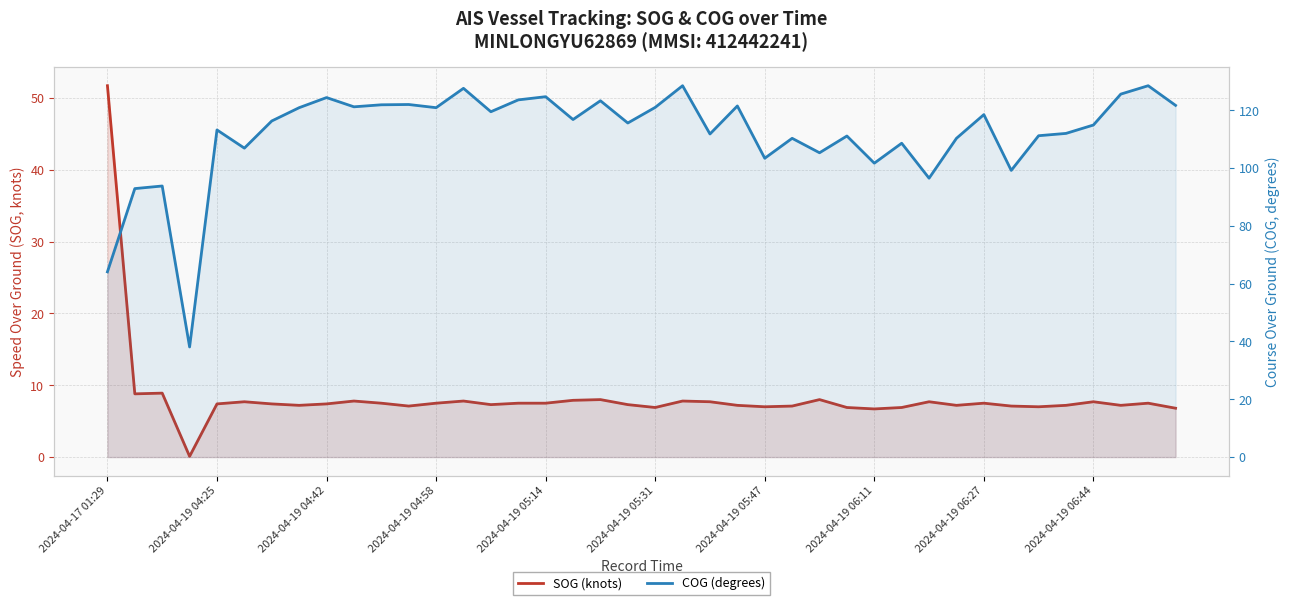

At which category does COG (degrees) reach its first local peak?

2024-04-19 04:42